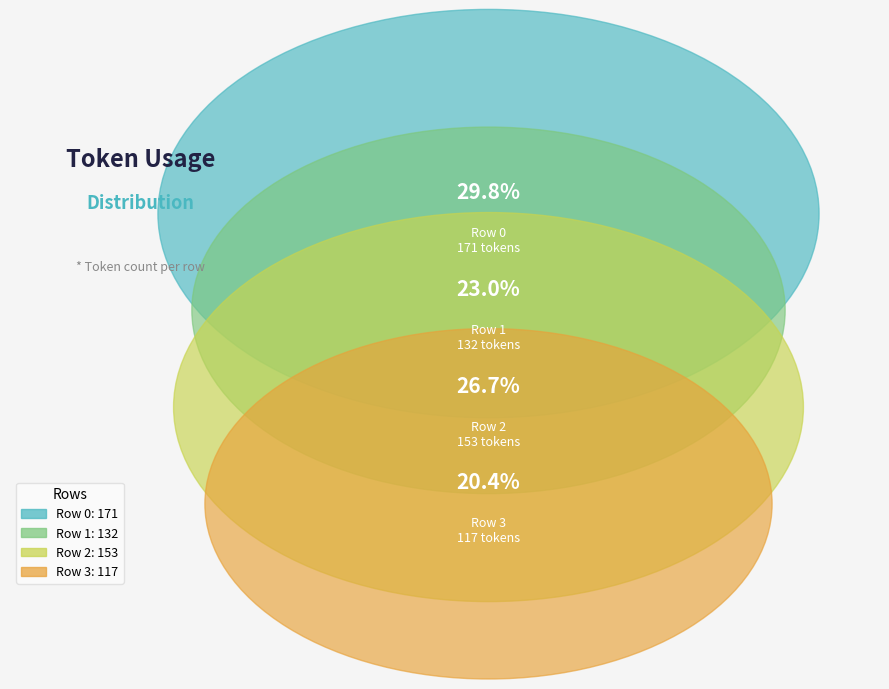

What is the smallest slice in the pie chart?

Row 3